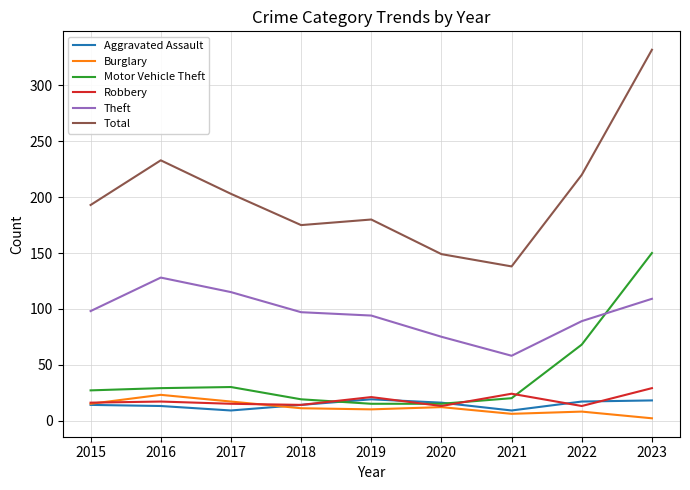

Does the chart have visible grid lines?

Yes